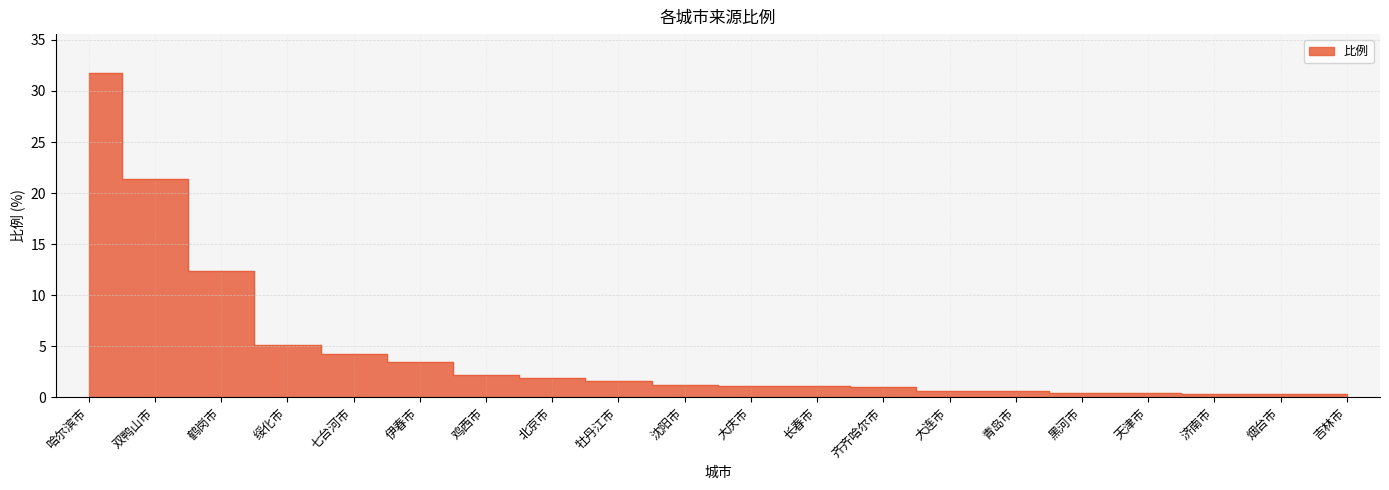

What is the ratio of the value at 烟台市 to the value at 大庆市?

0.3